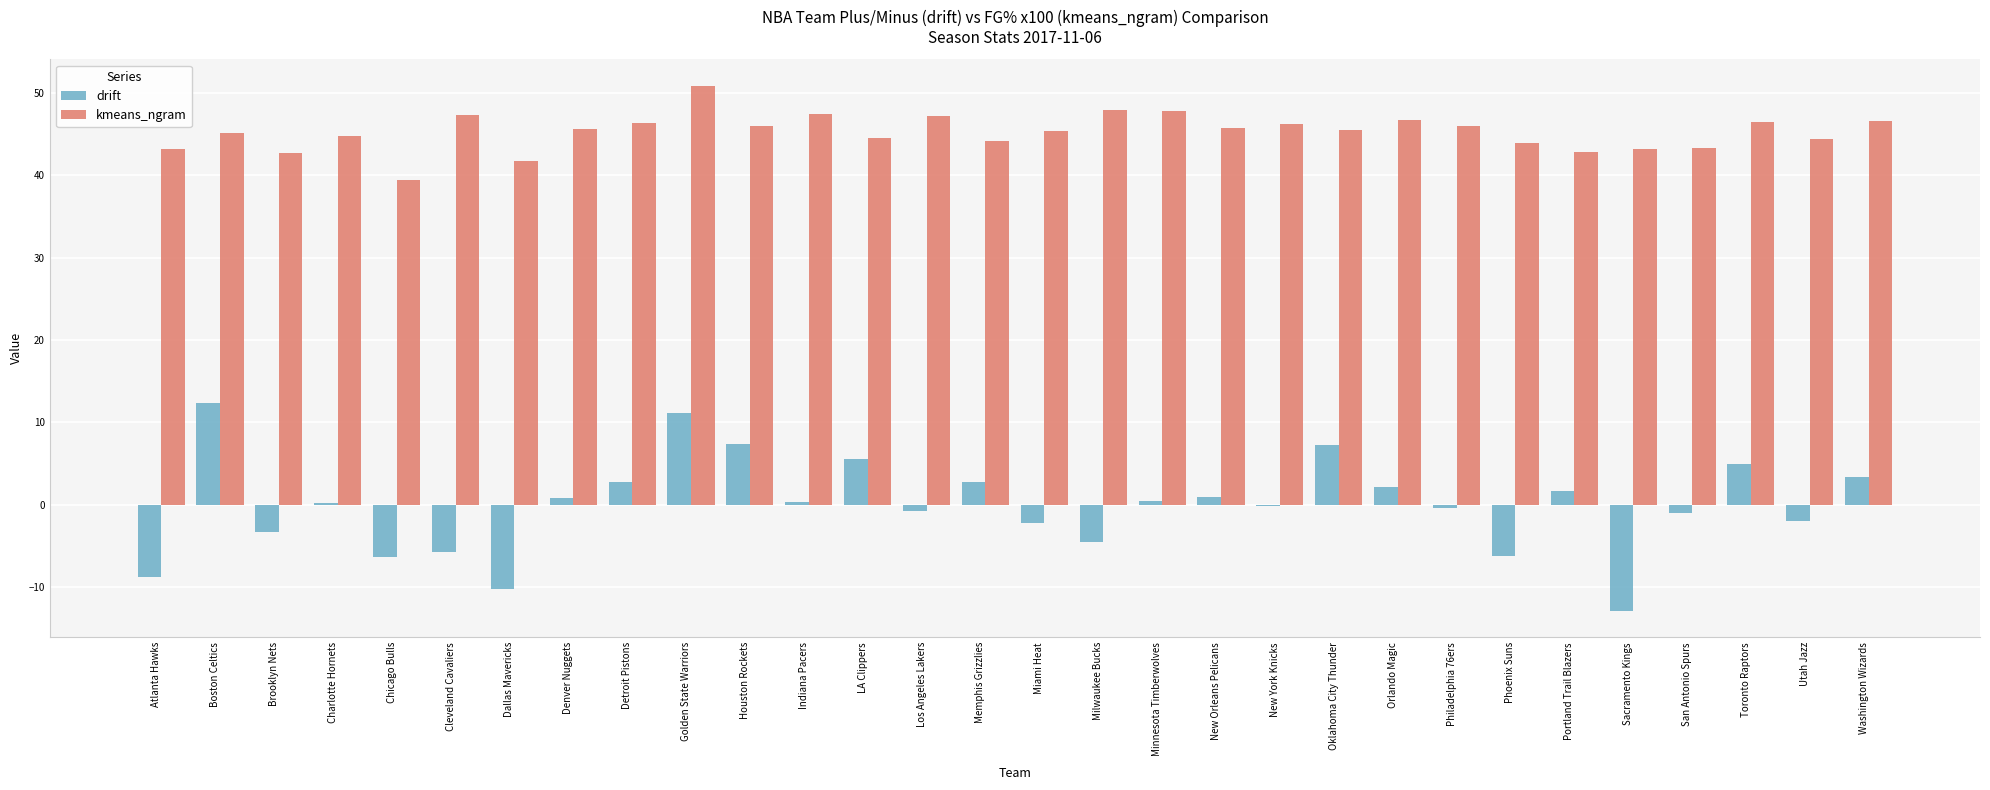

Which label corresponds to the largest value in the chart?

Golden State Warriors